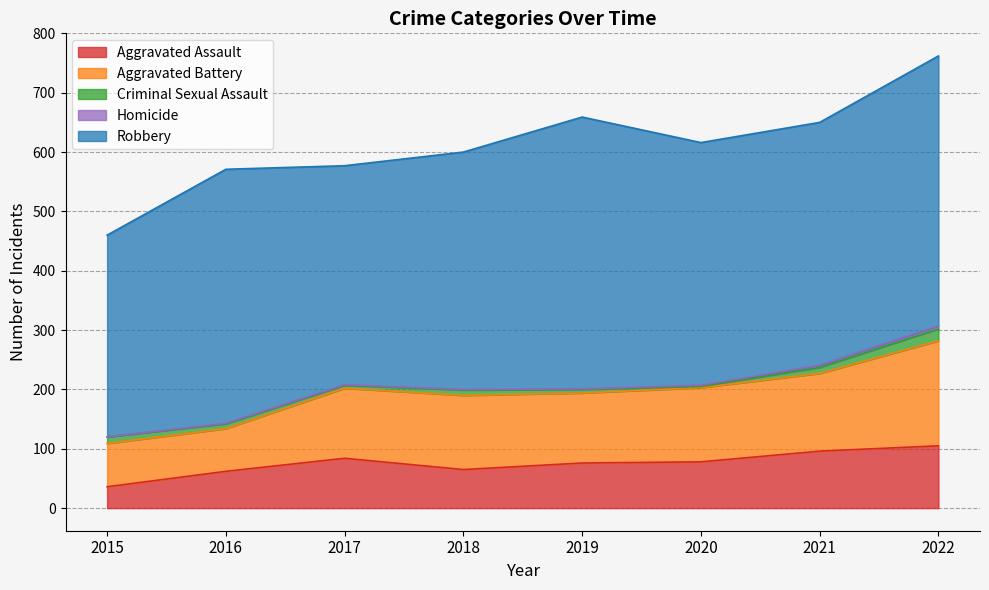

Rank the series by their maximum value, from lowest to highest.

Homicide, Criminal Sexual Assault, Aggravated Assault, Aggravated Battery, Robbery